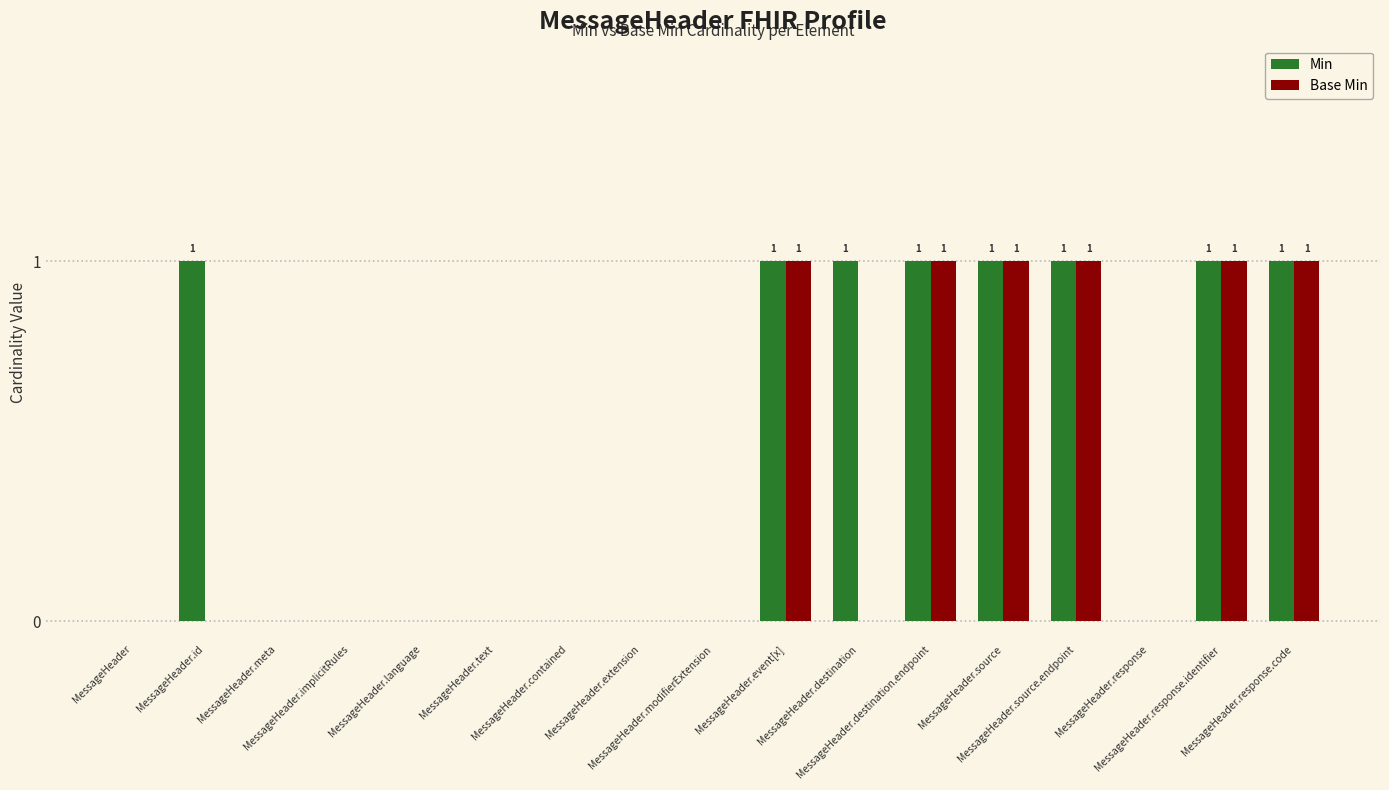

What is the total value across all series at MessageHeader.event[x]?

2